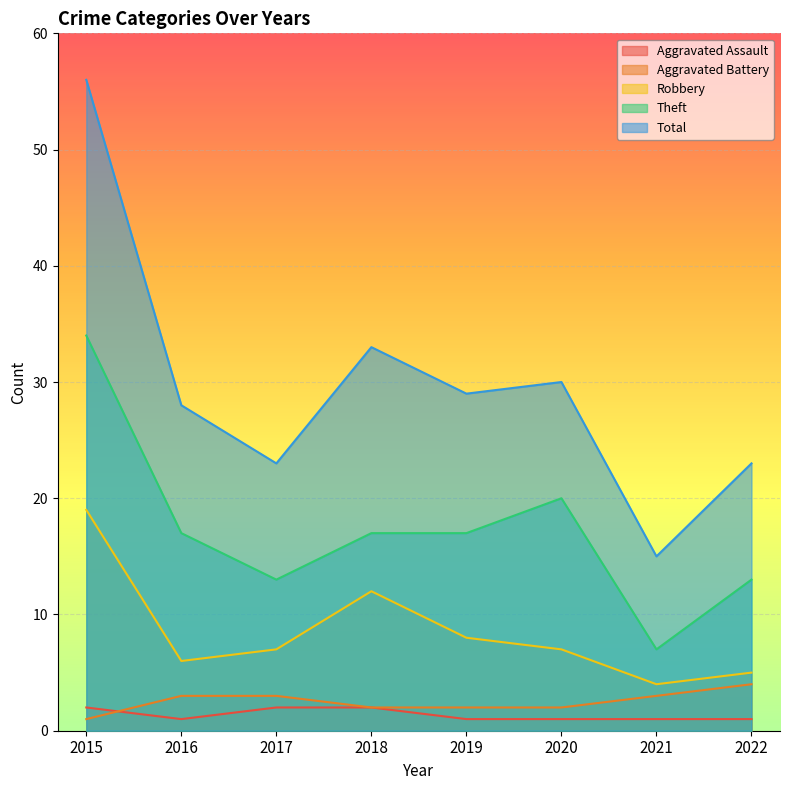

At which category does the chart reach its peak across all series?

2015